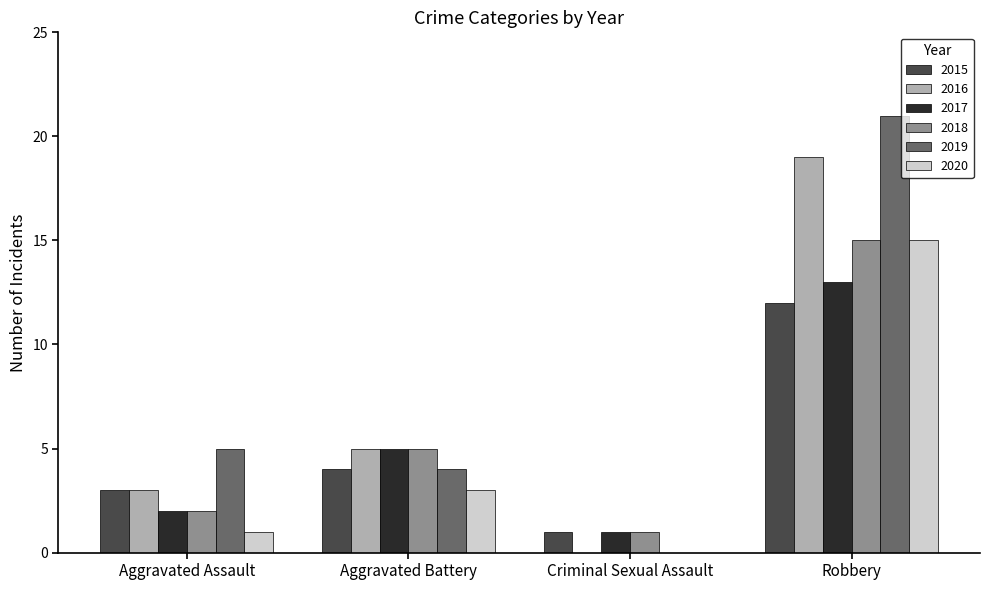

True or false: 2015 has a value of 6 at Aggravated Battery.

False